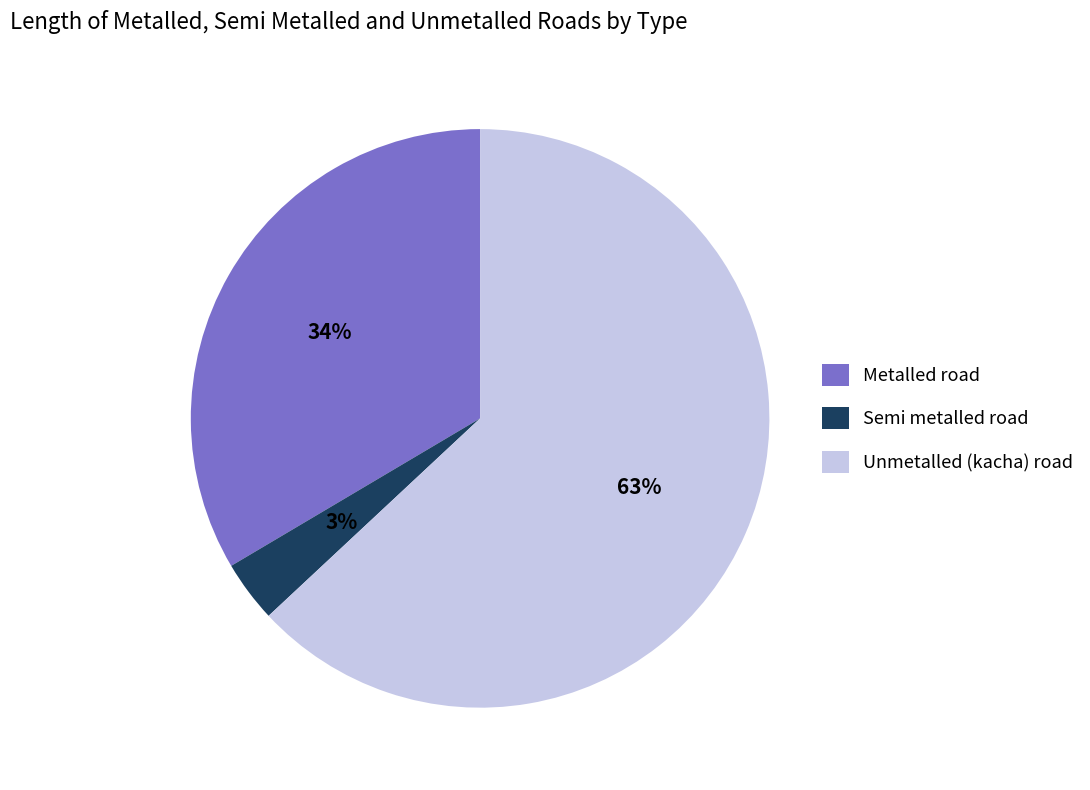

True or false: Metalled road accounts for 34% of the total.

True